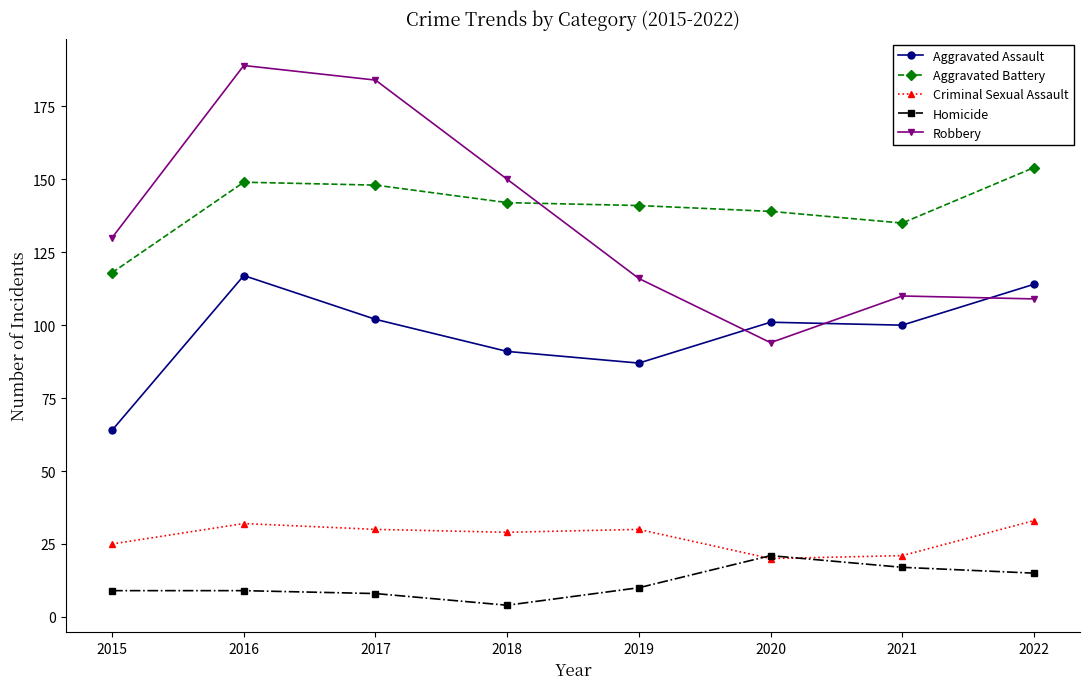

At which category is the sum across all series the highest?

2016